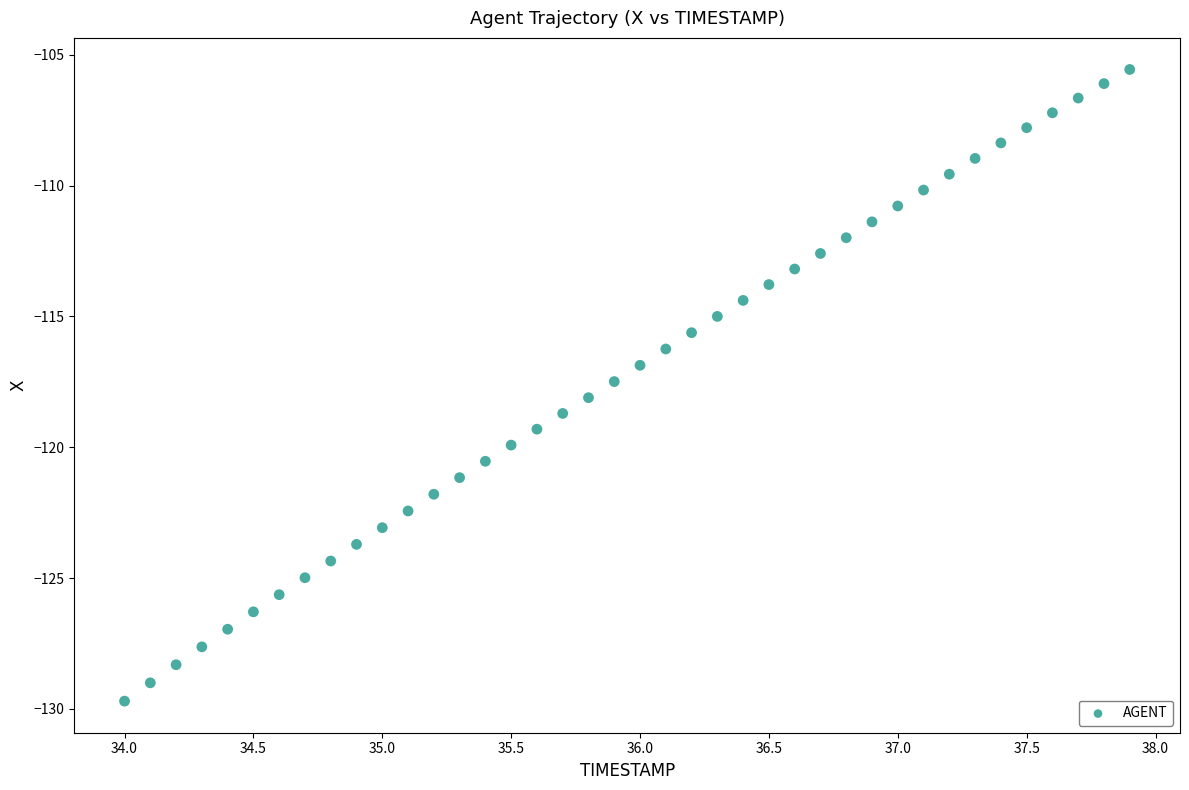

What is the range of X values (max minus min)?

3.9